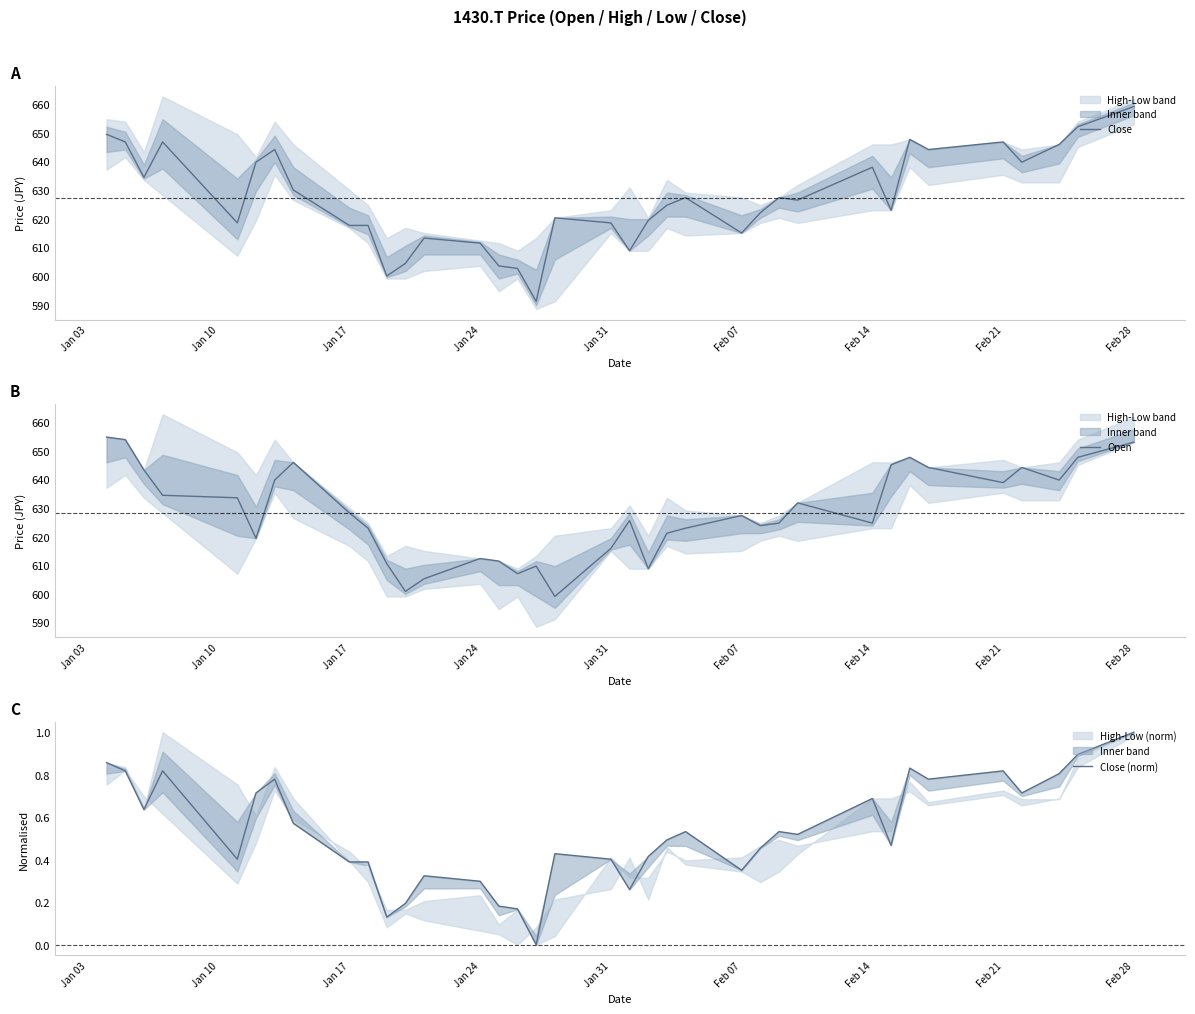

At which label does Close reach its peak?

Feb 28